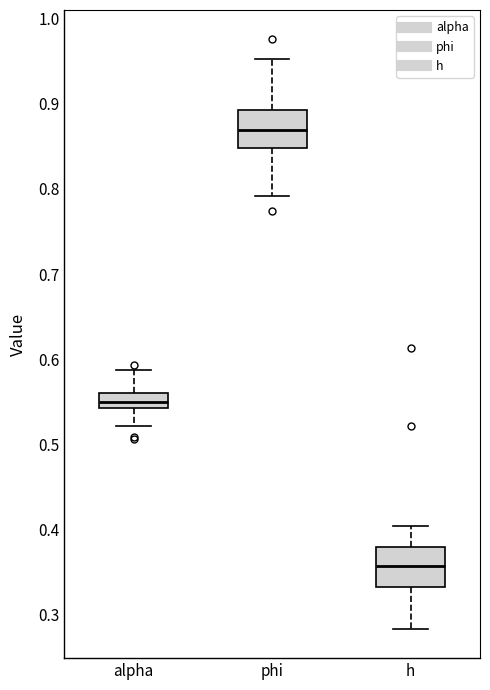

Where is the upper edge of the box for phi on the y-axis? The values are not printed on the chart, so give them approximately, as read against the axis.

0.89